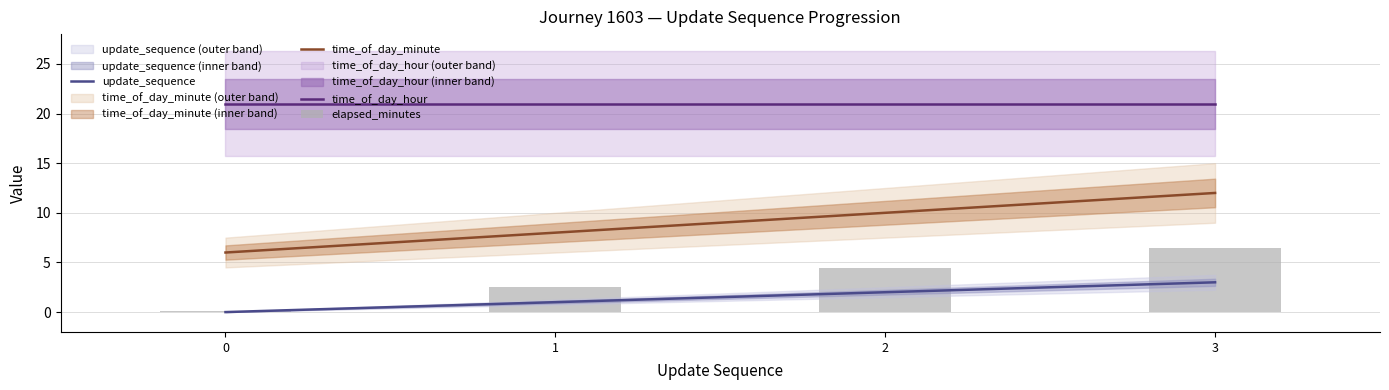

Reading left to right, what are all the values shown in this chart?

update_sequence: 0=0.0	1=1.0	2=2.0	3=3.0
time_of_day_minute: 0=6.0	1=8.0	2=10.0	3=12.0
time_of_day_hour: 0=21.0	1=21.0	2=21.0	3=21.0
elapsed_minutes: 0=0.1	1=2.6	2=4.5	3=6.4